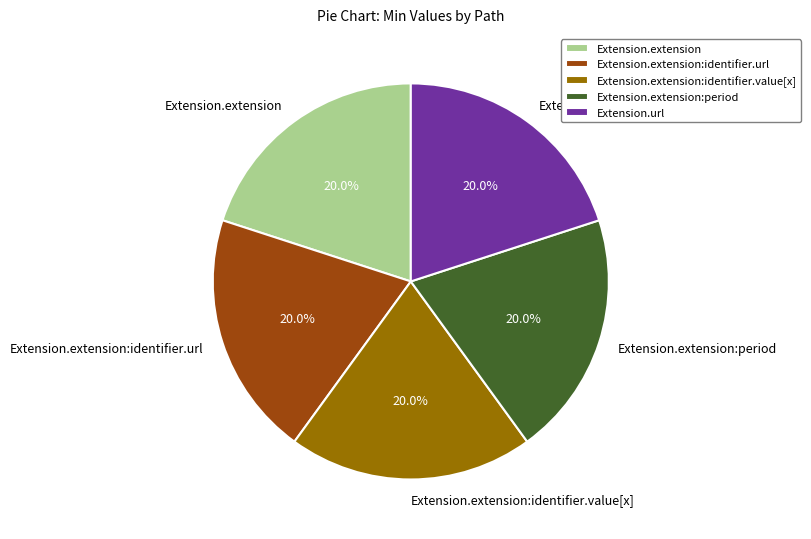

Is there a majority slice in this chart?

No